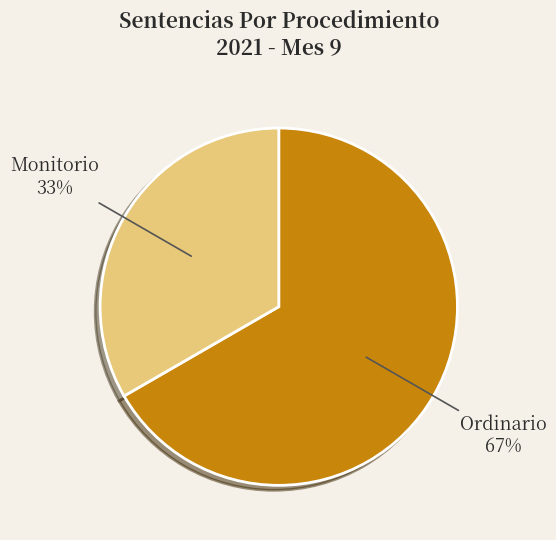

Is there a majority slice in this chart?

Yes